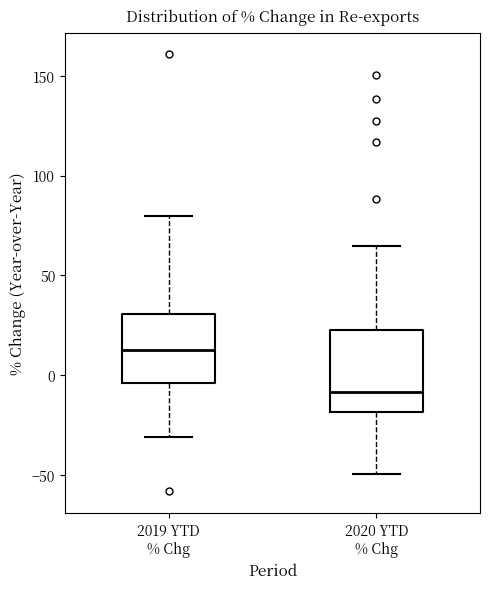

Where does the median line of the box for 2020 YTD % Chg sit on the y-axis? The values are not printed on the chart, so give them approximately, as read against the axis.

-10